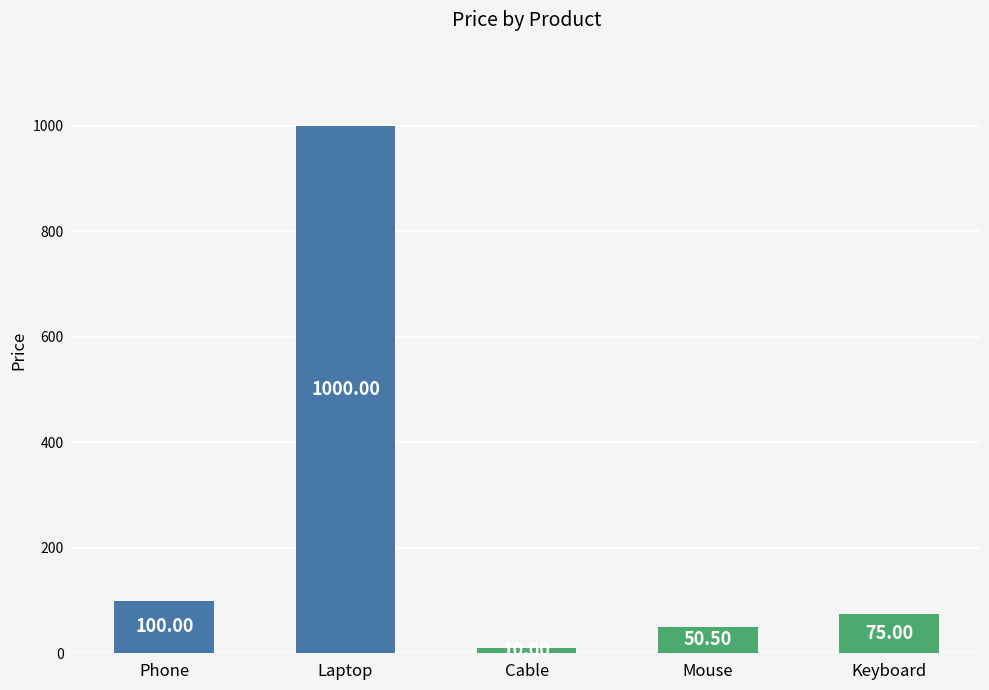

The chart shows a value of 25.3 at Phone. True or false?

False